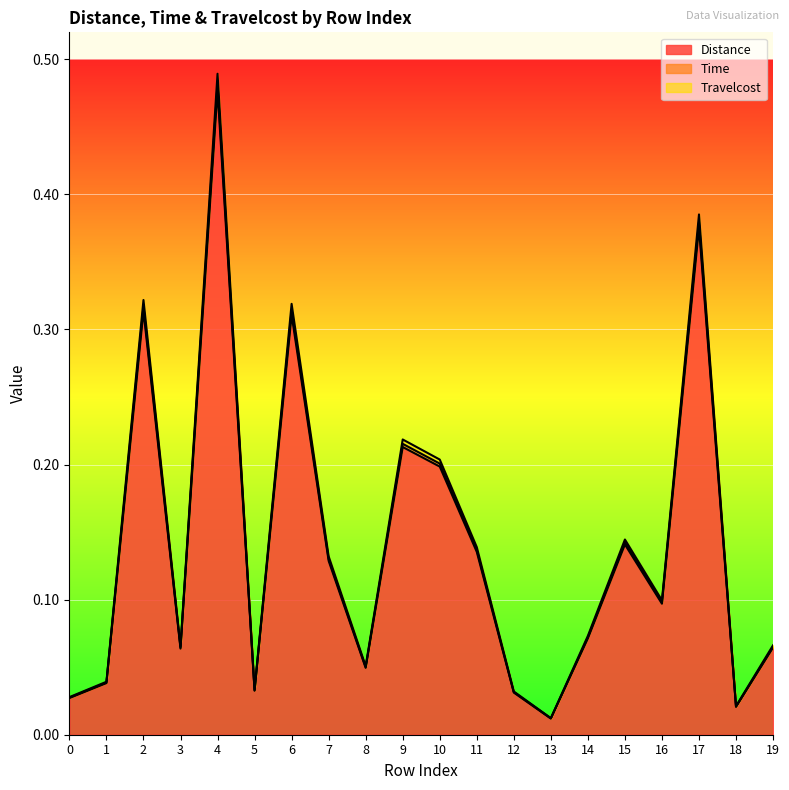

True or false: Distance and Time intersect in this chart.

False